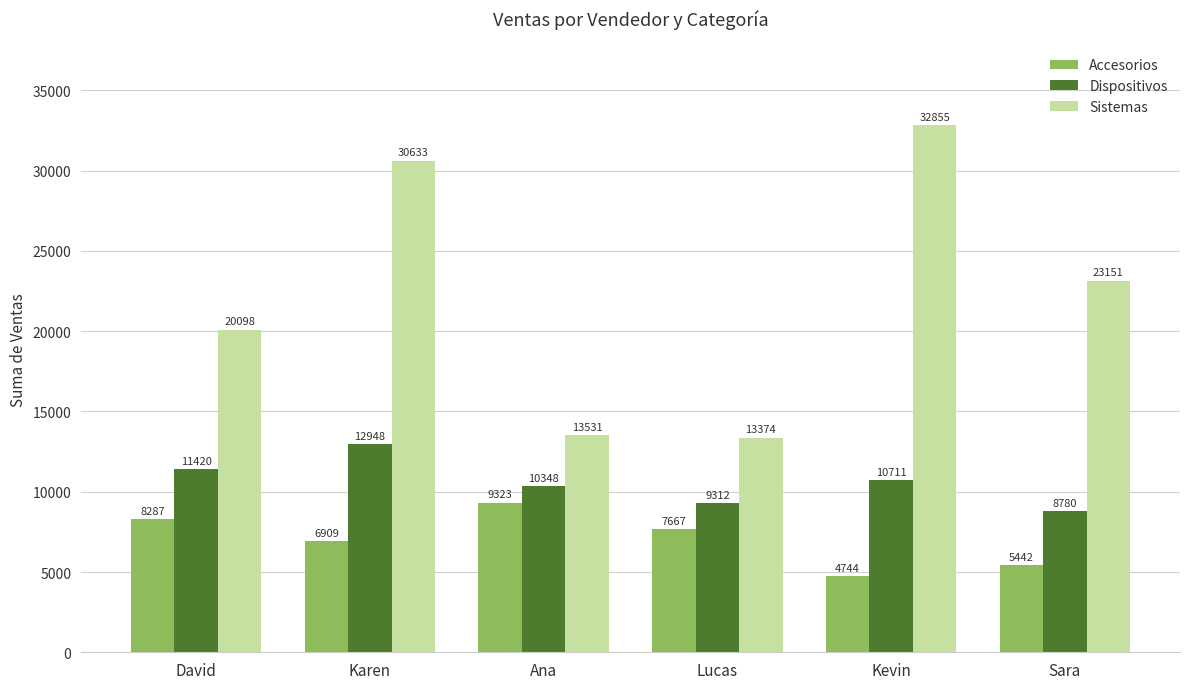

What is the difference between the Sistemas values at Kevin and Karen?

2222